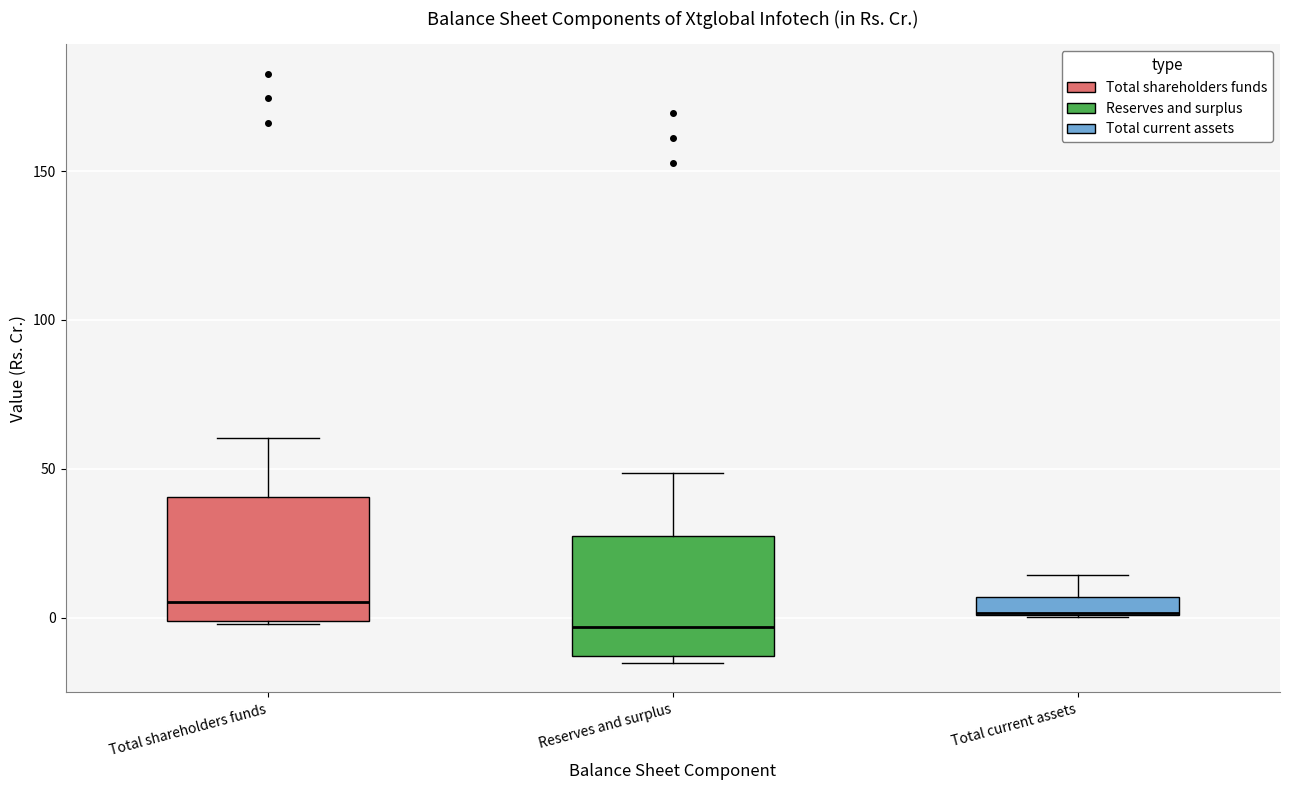

Where is the lower edge of the box for Reserves and surplus on the y-axis? The values are not printed on the chart, so give them approximately, as read against the axis.

-15